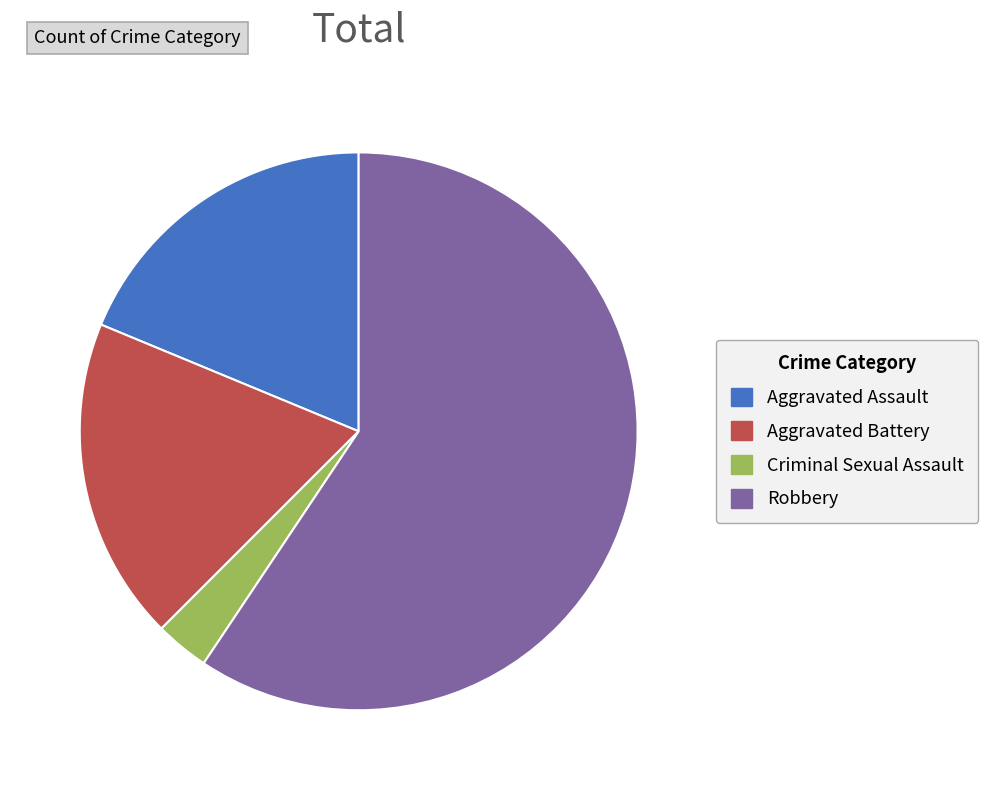

Which category has the biggest portion of the pie?

Robbery